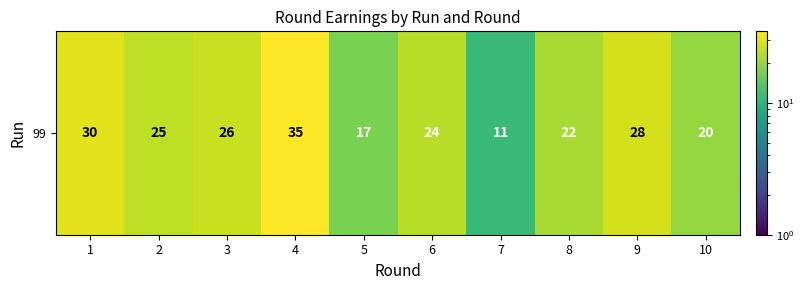

What value does the data have at 6, to the nearest 5?

25